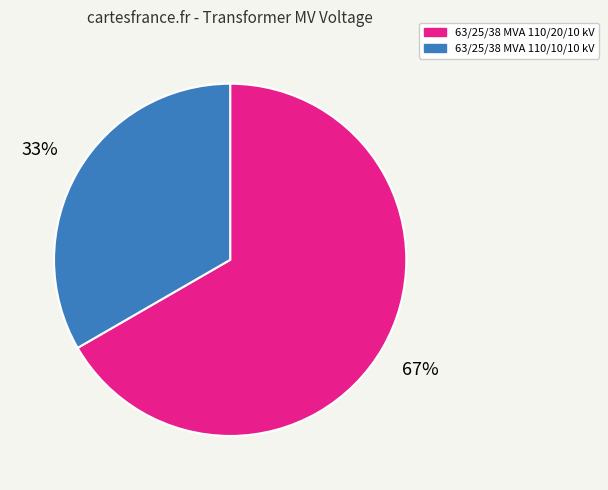

Is 63/25/38 MVA 110/10/10 kV the majority of the pie?

No